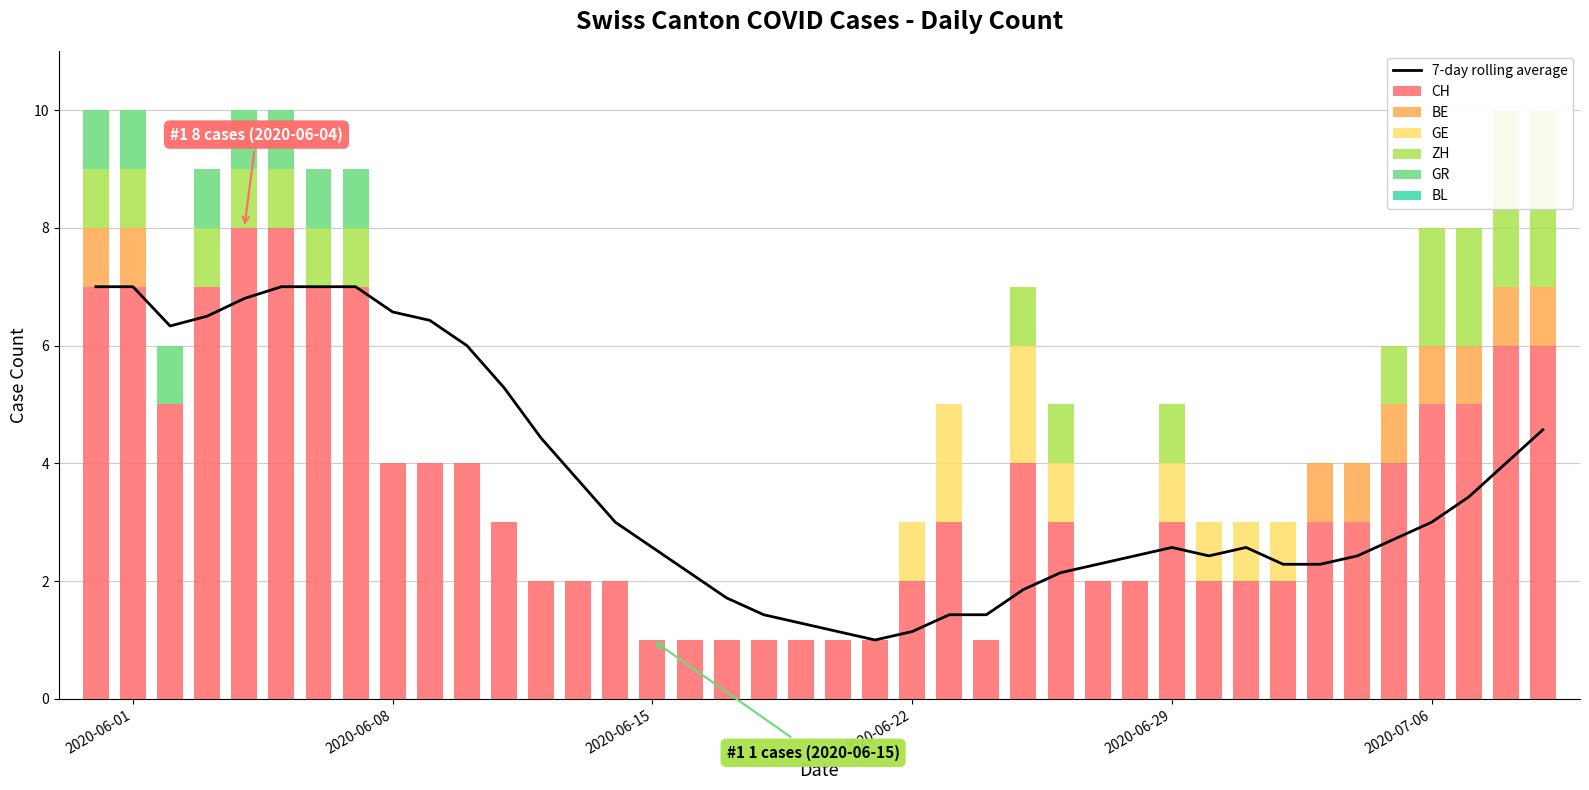

The GE series shows 0 at 2020-07-06. True or false?

True